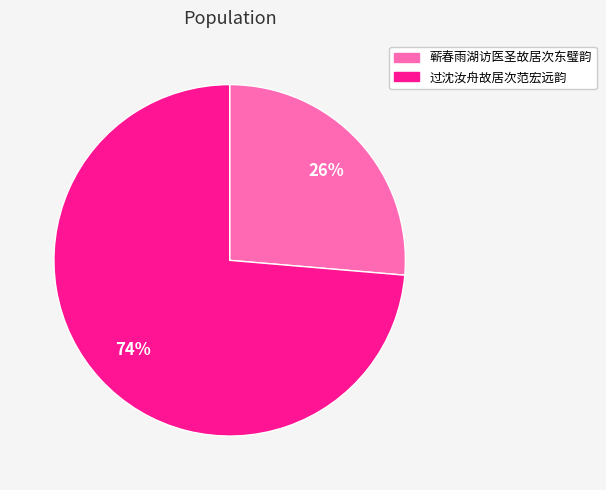

Combined, do 蕲春雨湖访医圣故居次东璧韵 and 过沈汝舟故居次范宏远韵 account for over 50%?

Yes